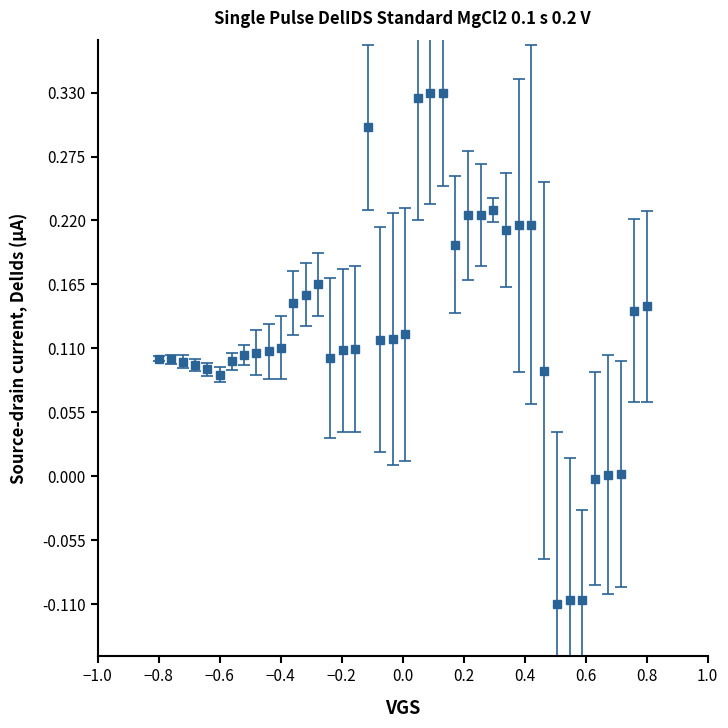

What is the sum of all values?

5.1